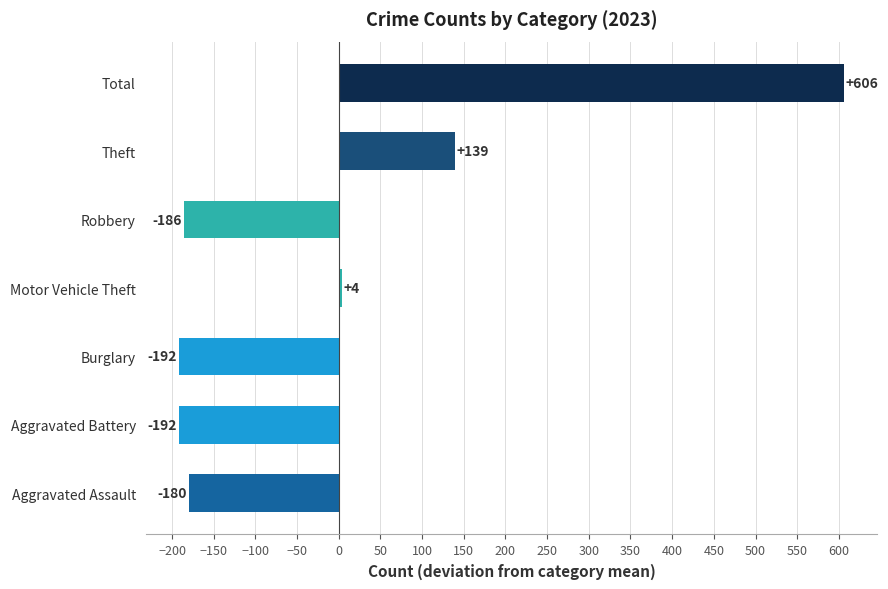

The value at Burglary is -191.9. True or false?

True